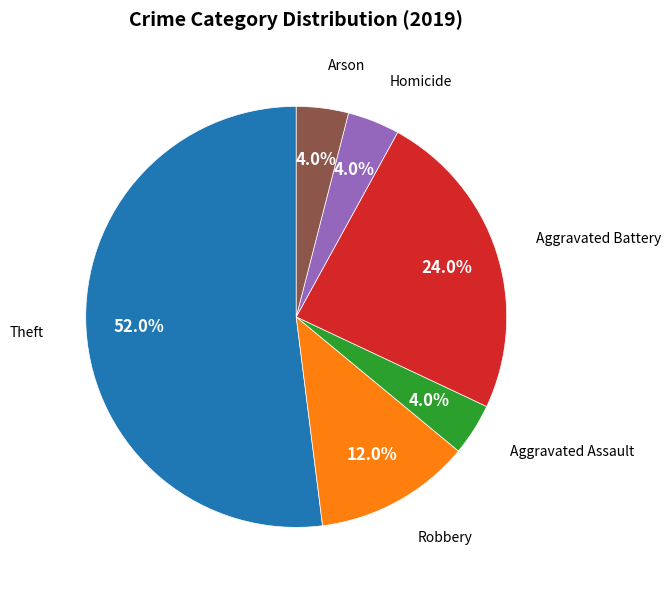

Is there any slice that represents more than half of the pie?

Yes